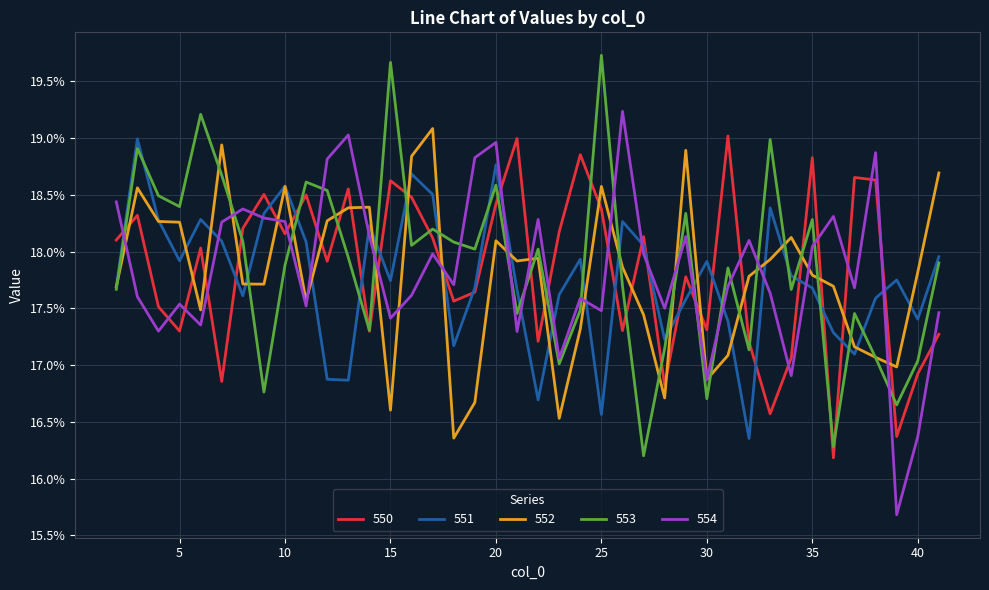

What is the value of the 551 point at the 8th from the left?

0.2